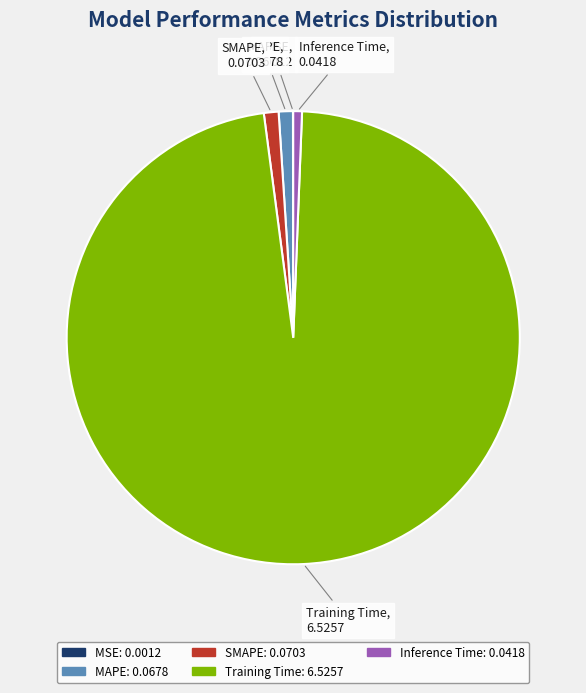

Is it true that Training Time is 97% of the pie?

True